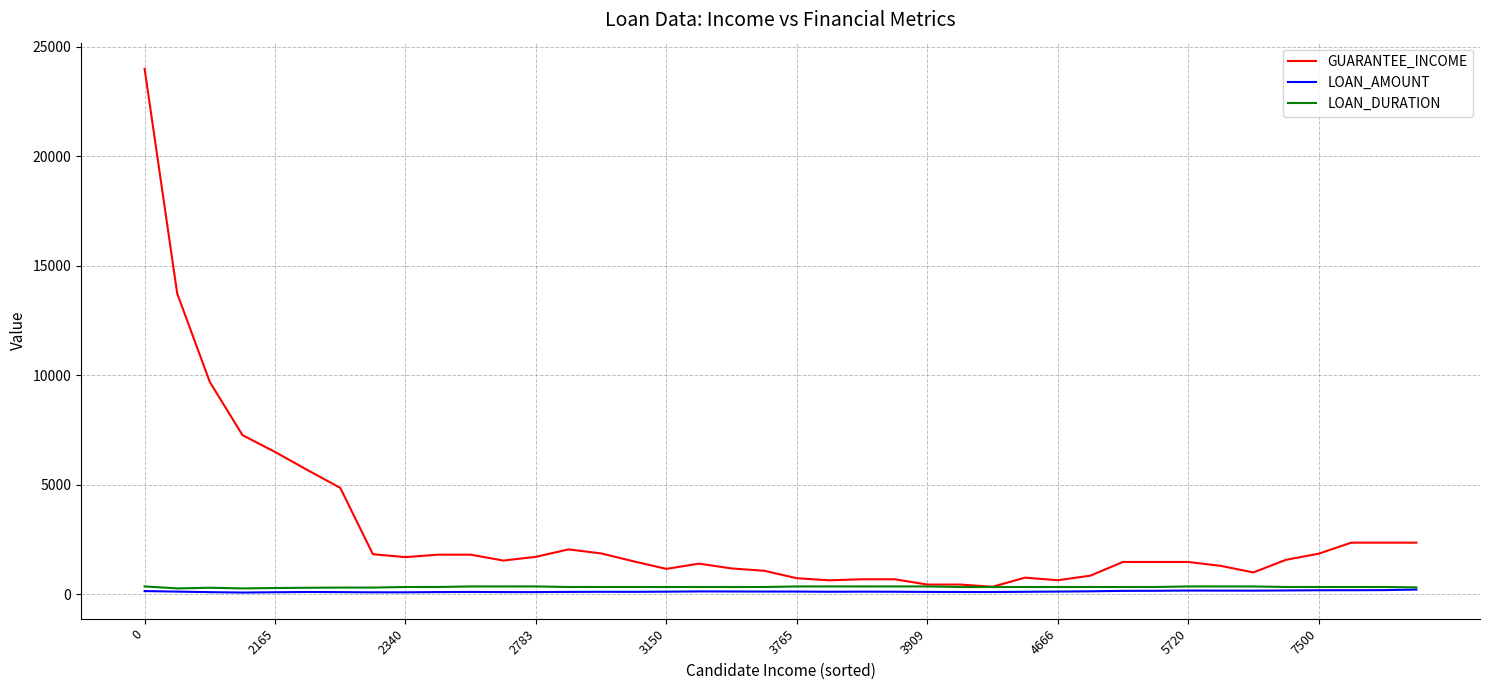

What is the maximum value shown in the chart?

24000.0